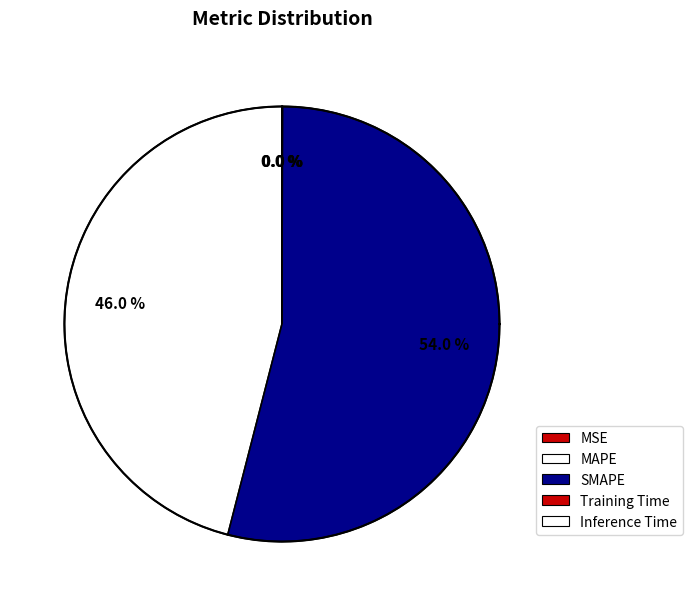

Which has a higher value, MAPE or Inference Time?

MAPE